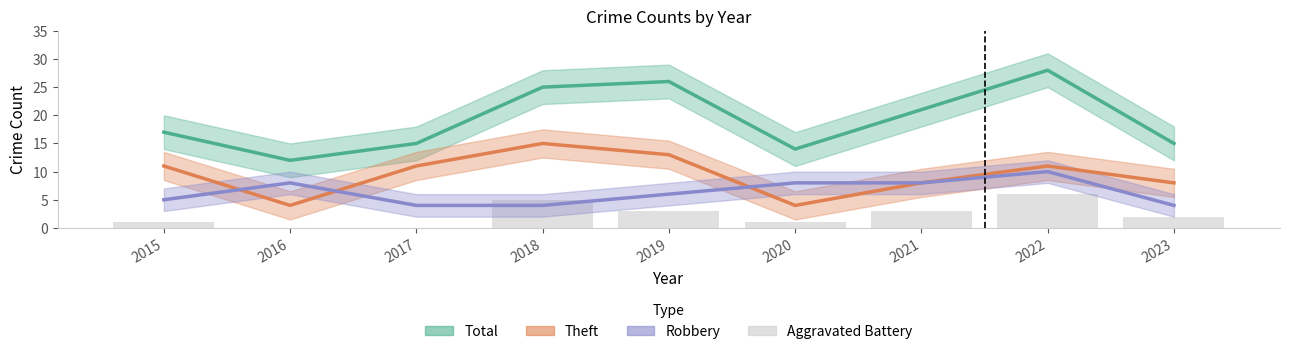

What is the value of the 1st bar from the left?

1